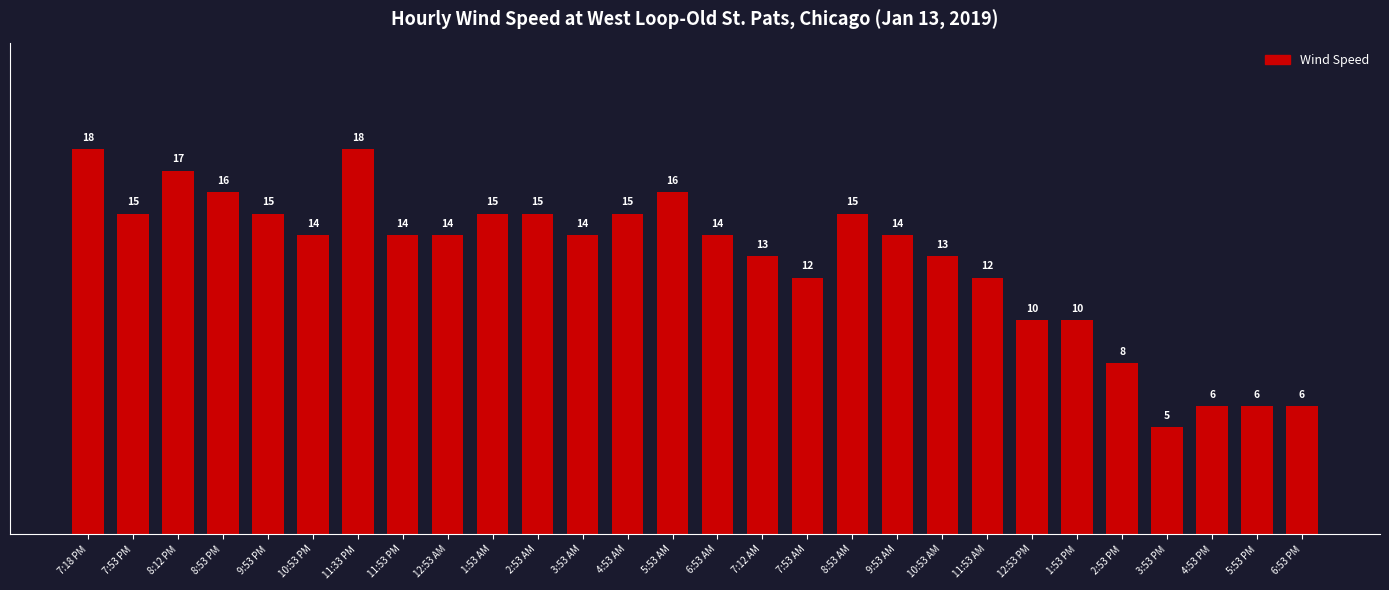

At which label does the data first exceed 14?

7:18 PM